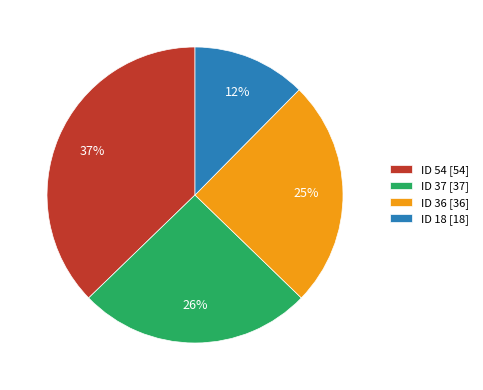

Combined, do ID 36 [36] and ID 18 [18] account for over 50%?

No